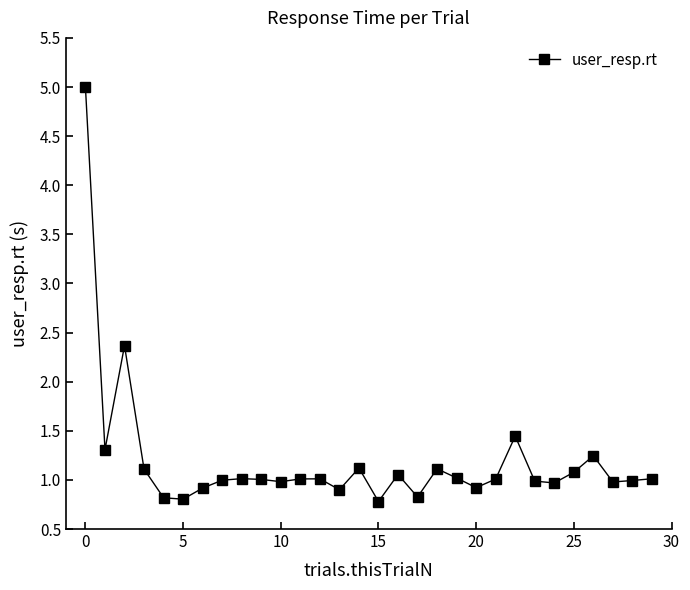

What is the sum of all values?

35.8